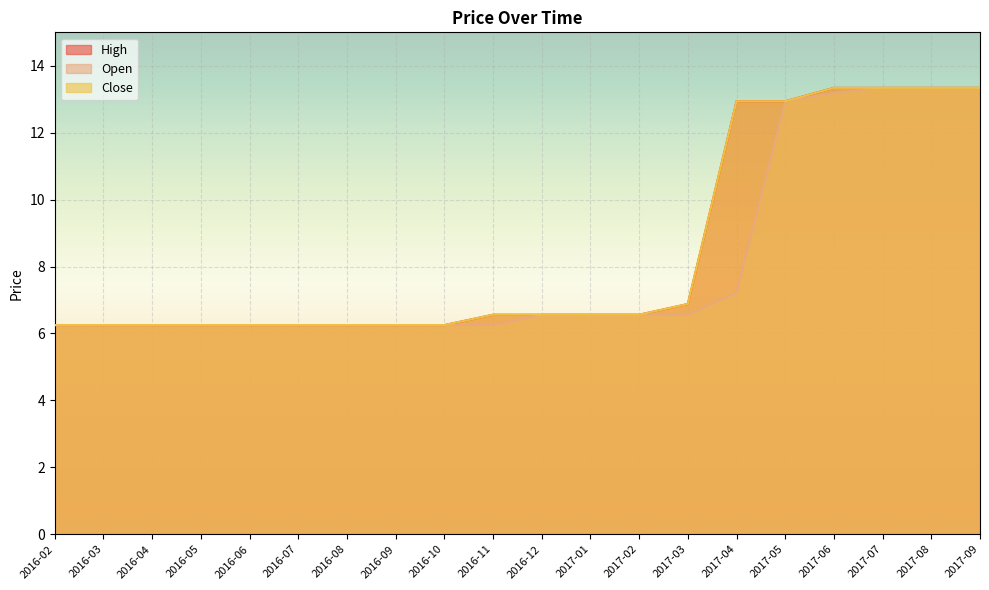

What is the label of the 12th point from the right?

2016-10